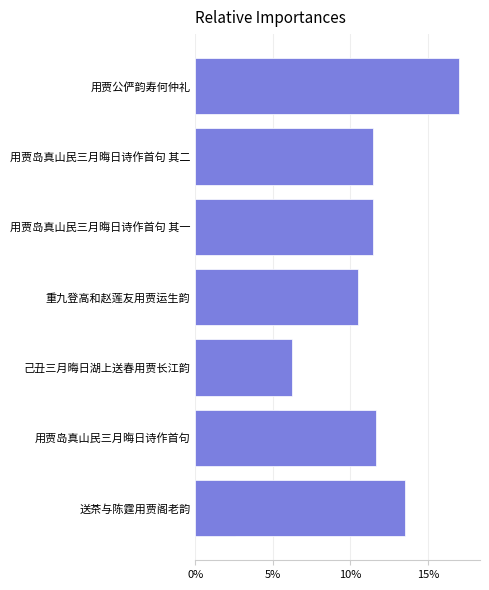

Between 0% and 15%, which is larger?

15%